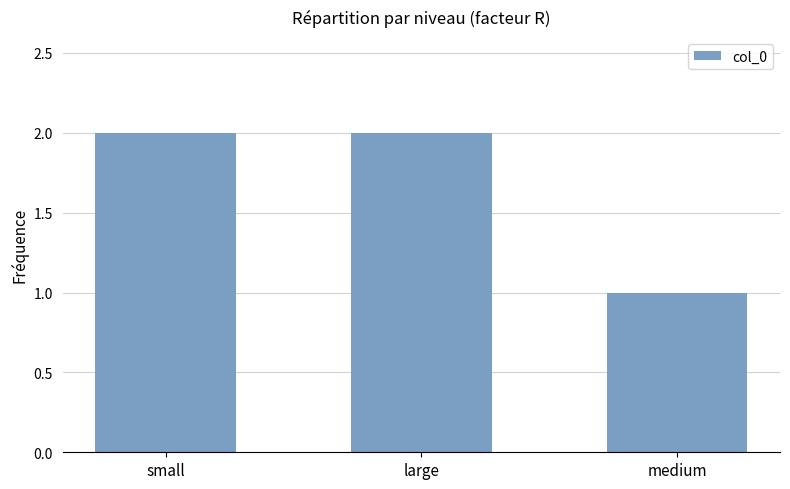

What is the smallest value displayed?

1